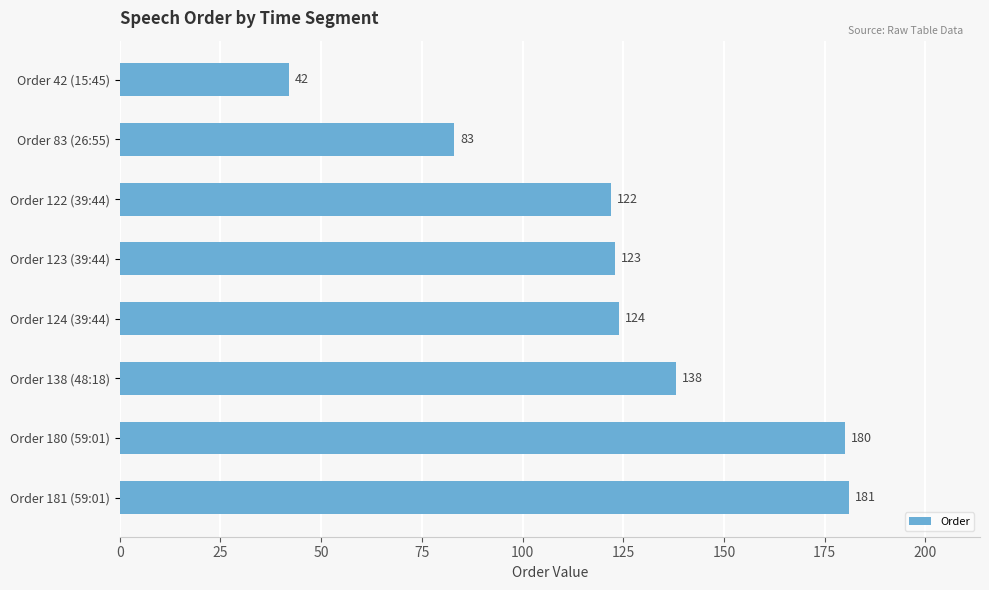

What is the minimum value shown in the chart?

42